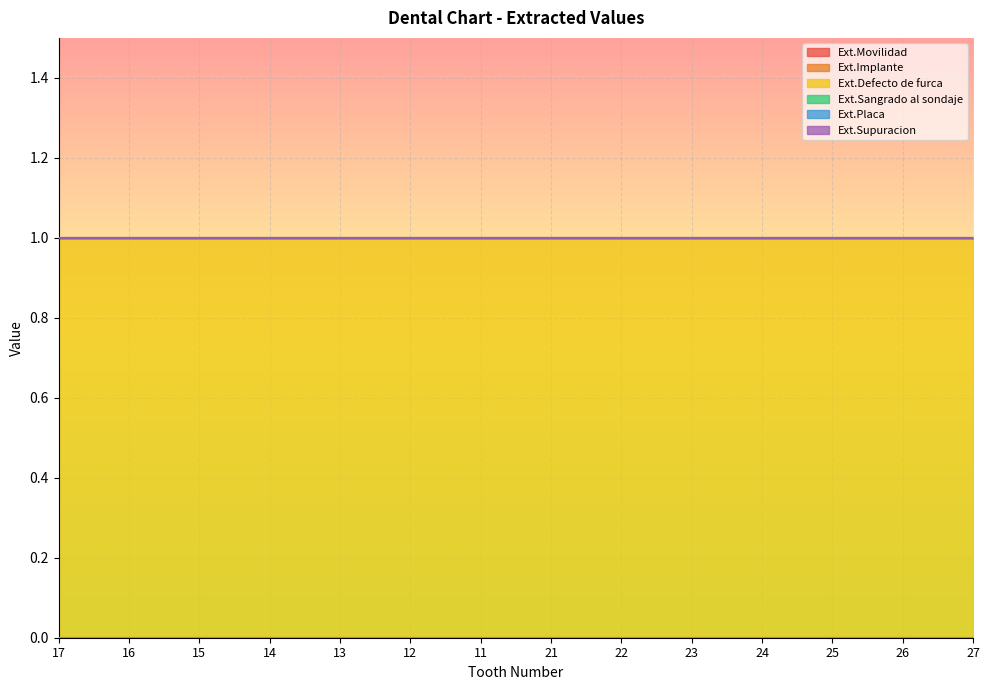

Reading left to right, what are all the values shown in this chart?

Ext.Movilidad: 0	0	0	0	0	0	0	0	0	0	0	0	0	0
Ext.Implante: 0	0	0	0	0	0	0	0	0	0	0	0	0	0
Ext.Defecto de furca: 1	1	1	1	1	1	1	1	1	1	1	1	1	1
Ext.Sangrado al sondaje: 0	0	0	0	0	0	0	0	0	0	0	0	0	0
Ext.Placa: 0	0	0	0	0	0	0	0	0	0	0	0	0	0
Ext.Supuracion: 0	0	0	0	0	0	0	0	0	0	0	0	0	0